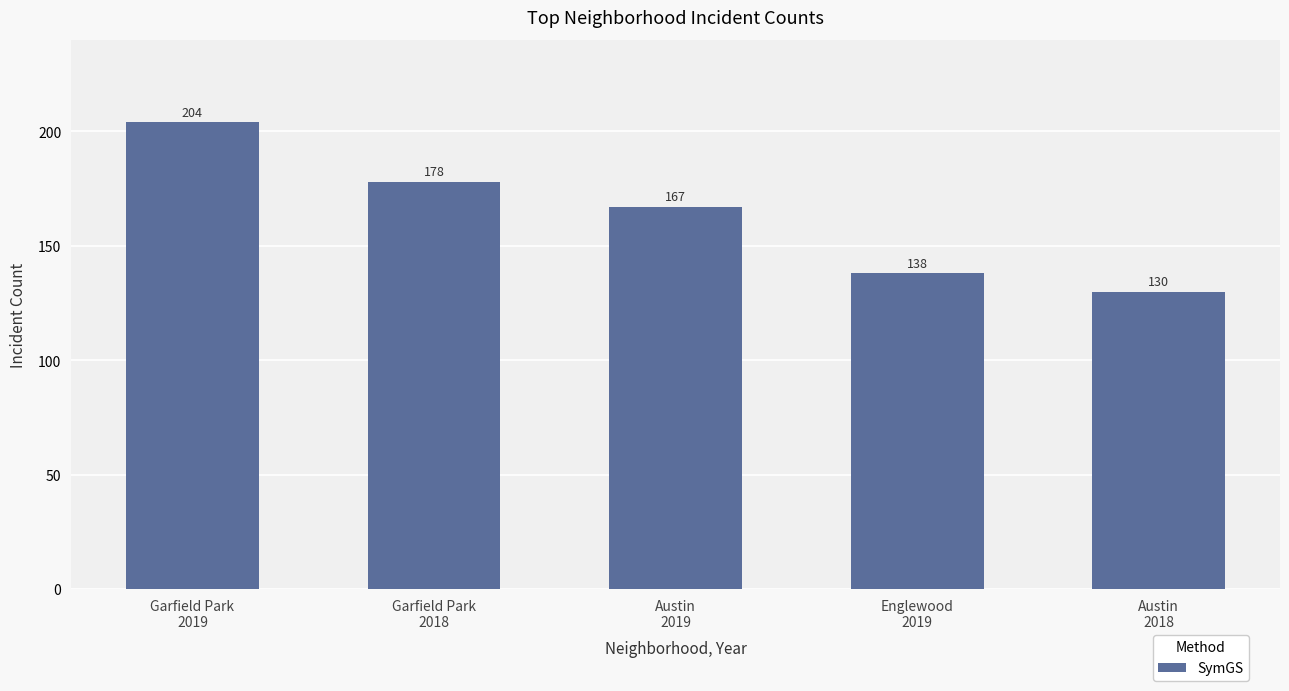

At which label does the data first exceed 167?

Garfield Park
2019